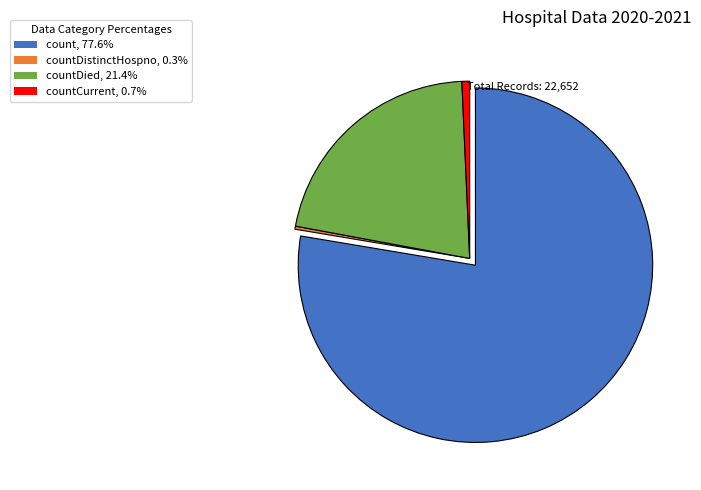

Approximately how many times larger is the value at countDied, 21.4% compared to count, 77.6%?

0.3